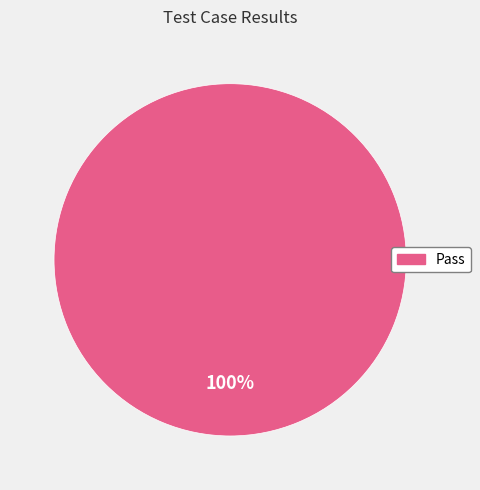

Is there a majority slice in this chart?

Yes